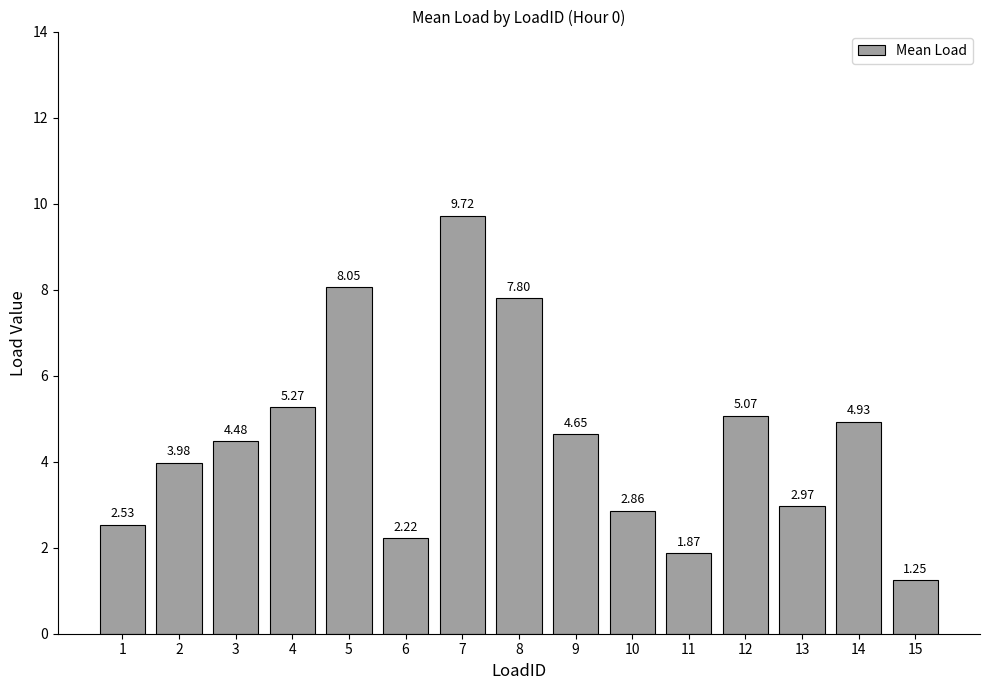

Where is the data nearest to the value 5?

14